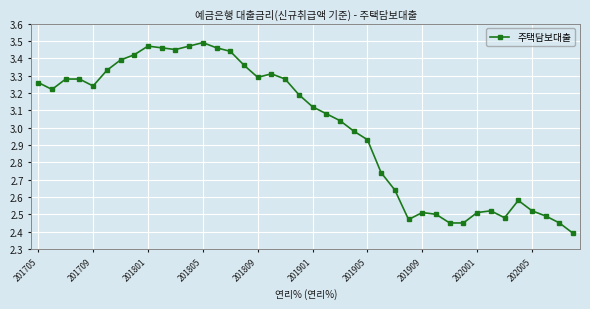

What is the difference between the maximum and minimum values?

1.1